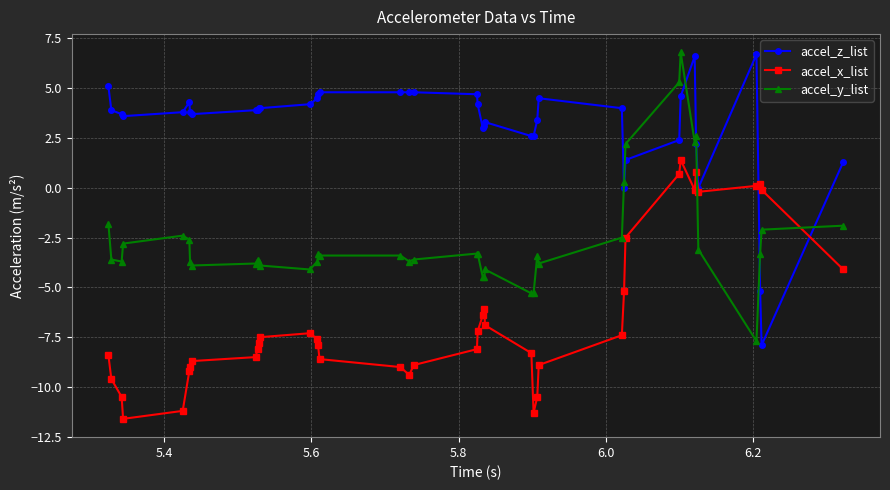

What is the minimum value for accel_y_list?

-7.7